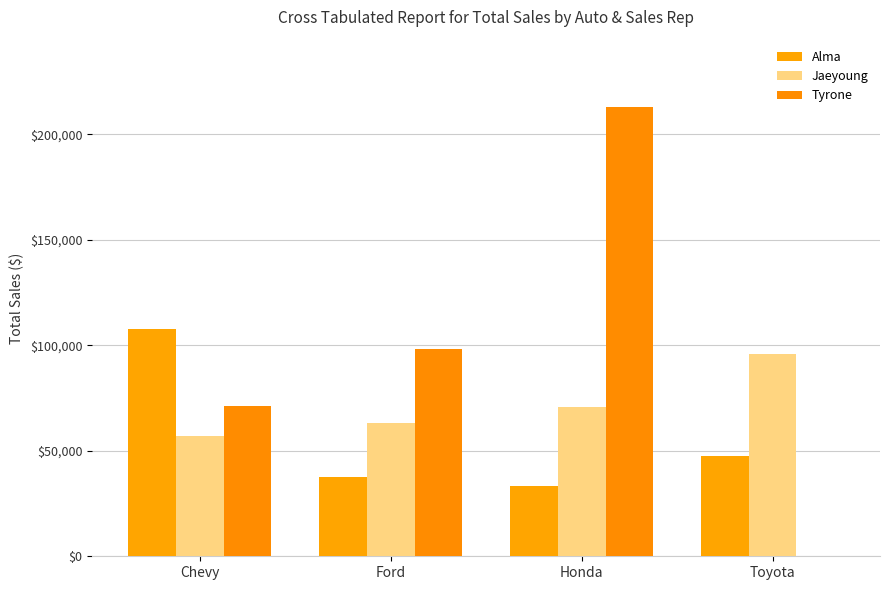

What is the difference between the second highest and second lowest values in the Tyrone series?

27299